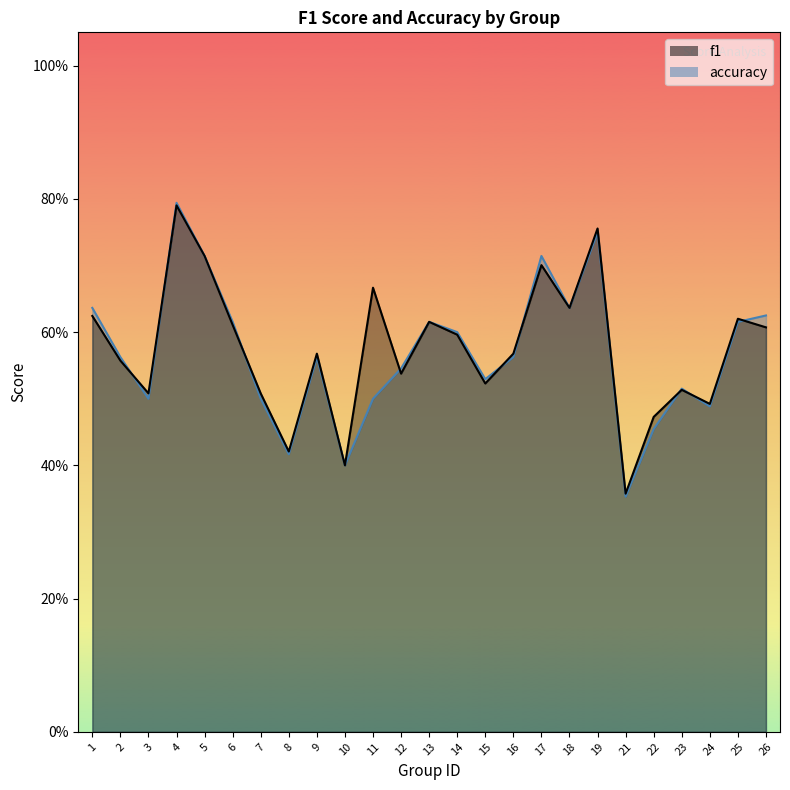

What value does the f1 series have at 22?

0.5